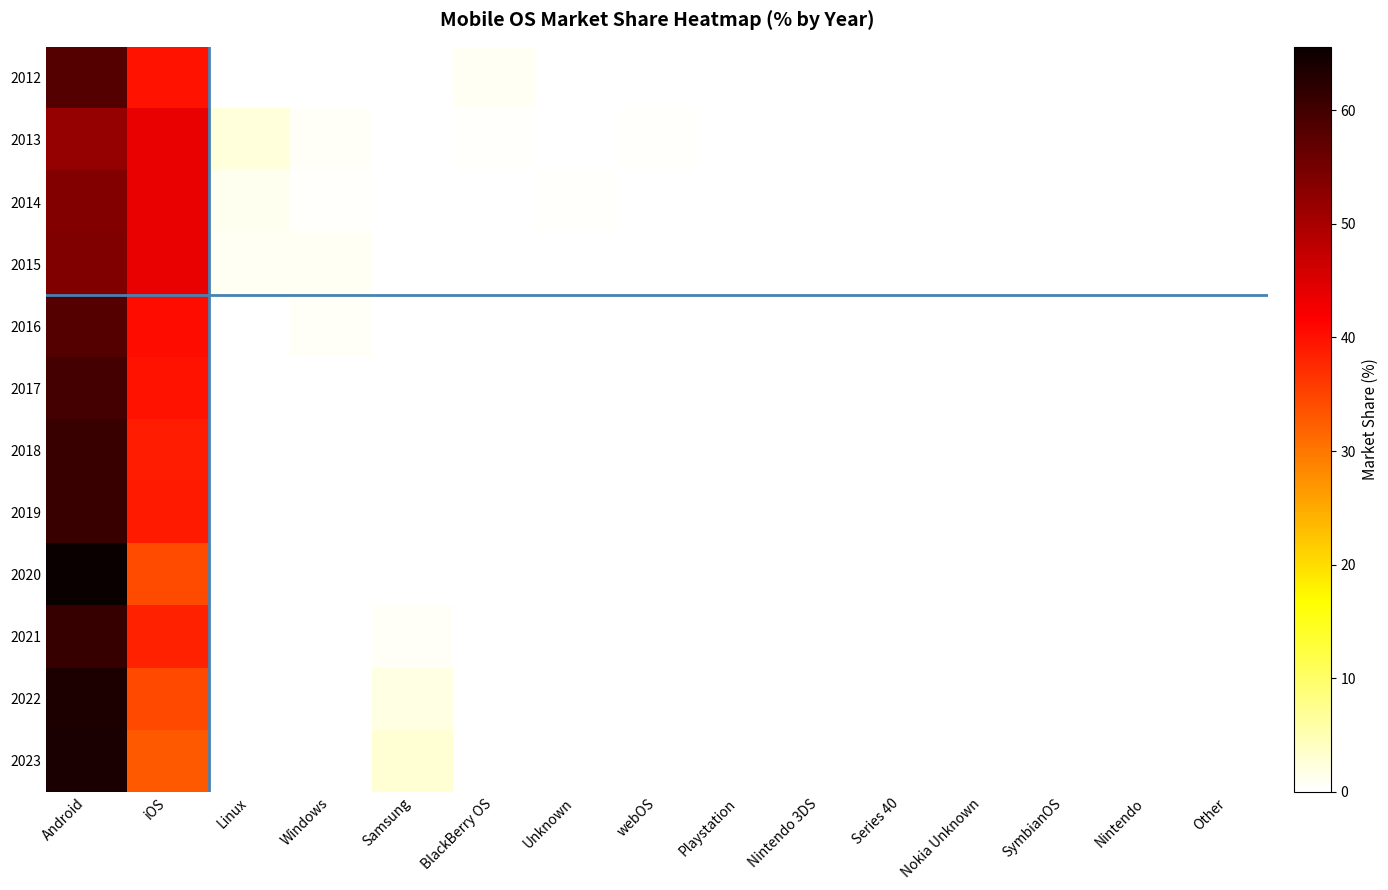

Reading left to right, list all the values displayed in this chart.

2012: Android=58.3	iOS=39.8	Linux=0.0	Windows=0.1	Samsung=0.0	BlackBerry OS=0.9	Unknown=0.2	webOS=0.1	Playstation=0.2	Nintendo 3DS=0.1	Series 40=0.1	Nokia Unknown=0.0	SymbianOS=0.1	Nintendo=0.1	Other=0.1
2013: Android=51.9	iOS=43.6	Linux=2.4	Windows=0.6	Samsung=0.0	BlackBerry OS=0.4	Unknown=0.2	webOS=0.5	Playstation=0.0	Nintendo 3DS=0.2	Series 40=0.0	Nokia Unknown=0.0	SymbianOS=0.1	Nintendo=0.1	Other=0.0
2014: Android=53.7	iOS=43.7	Linux=1.1	Windows=0.3	Samsung=0.1	BlackBerry OS=0.2	Unknown=0.4	webOS=0.1	Playstation=0.2	Nintendo 3DS=0.0	Series 40=0.0	Nokia Unknown=0.0	SymbianOS=0.1	Nintendo=0.0	Other=0.0
2015: Android=53.9	iOS=43.8	Linux=0.9	Windows=0.9	Samsung=0.1	BlackBerry OS=0.0	Unknown=0.1	webOS=0.0	Playstation=0.1	Nintendo 3DS=0.0	Series 40=0.1	Nokia Unknown=0.0	SymbianOS=0.0	Nintendo=0.0	Other=0.0
2016: Android=58.3	iOS=40.4	Linux=0.0	Windows=0.6	Samsung=0.1	BlackBerry OS=0.0	Unknown=0.2	webOS=0.0	Playstation=0.1	Nintendo 3DS=0.0	Series 40=0.0	Nokia Unknown=0.1	SymbianOS=0.0	Nintendo=0.0	Other=0.0
2017: Android=59.8	iOS=39.8	Linux=0.0	Windows=0.2	Samsung=0.1	BlackBerry OS=0.0	Unknown=0.0	webOS=0.0	Playstation=0.1	Nintendo 3DS=0.0	Series 40=0.0	Nokia Unknown=0.0	SymbianOS=0.0	Nintendo=0.0	Other=0.0
2018: Android=60.8	iOS=38.9	Linux=0.0	Windows=0.1	Samsung=0.1	BlackBerry OS=0.0	Unknown=0.0	webOS=0.0	Playstation=0.0	Nintendo 3DS=0.0	Series 40=0.0	Nokia Unknown=0.0	SymbianOS=0.0	Nintendo=0.0	Other=0.0
2019: Android=60.8	iOS=39.1	Linux=0.0	Windows=0.0	Samsung=0.1	BlackBerry OS=0.0	Unknown=0.0	webOS=0.0	Playstation=0.0	Nintendo 3DS=0.0	Series 40=0.0	Nokia Unknown=0.0	SymbianOS=0.0	Nintendo=0.0	Other=0.0
2020: Android=65.6	iOS=34.1	Linux=0.0	Windows=0.1	Samsung=0.2	BlackBerry OS=0.0	Unknown=0.0	webOS=0.0	Playstation=0.0	Nintendo 3DS=0.0	Series 40=0.0	Nokia Unknown=0.0	SymbianOS=0.0	Nintendo=0.0	Other=0.0
2021: Android=61.2	iOS=38.3	Linux=0.0	Windows=0.0	Samsung=0.6	BlackBerry OS=0.0	Unknown=0.0	webOS=0.0	Playstation=0.0	Nintendo 3DS=0.0	Series 40=0.0	Nokia Unknown=0.0	SymbianOS=0.0	Nintendo=0.0	Other=0.0
2022: Android=63.6	iOS=34.4	Linux=0.0	Windows=0.0	Samsung=2.0	BlackBerry OS=0.0	Unknown=0.0	webOS=0.0	Playstation=0.0	Nintendo 3DS=0.0	Series 40=0.0	Nokia Unknown=0.0	SymbianOS=0.0	Nintendo=0.0	Other=0.0
2023: Android=64.0	iOS=33.0	Linux=0.0	Windows=0.0	Samsung=3.0	BlackBerry OS=0.0	Unknown=0.0	webOS=0.0	Playstation=0.0	Nintendo 3DS=0.0	Series 40=0.0	Nokia Unknown=0.0	SymbianOS=0.0	Nintendo=0.0	Other=0.0